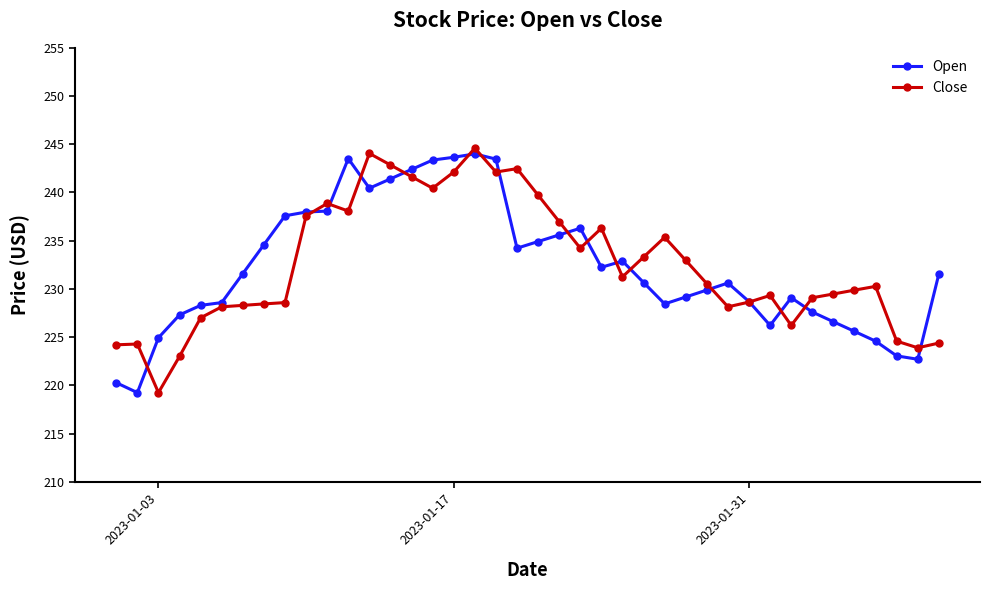

True or false: Open has more than 0 points higher than both neighbors.

True